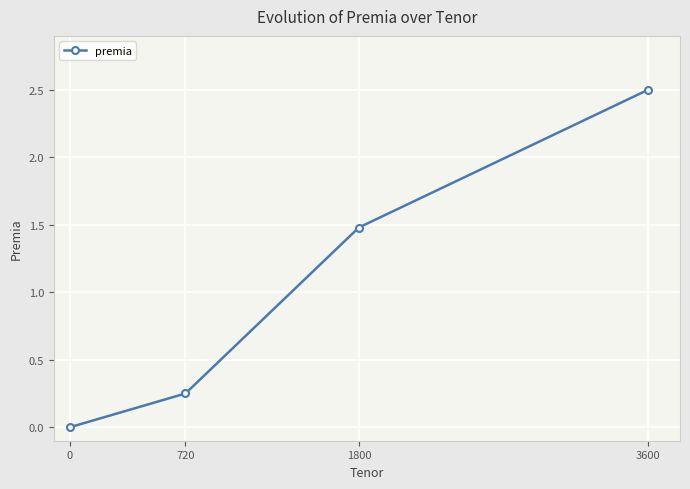

How many values are between 0 and 2?

3